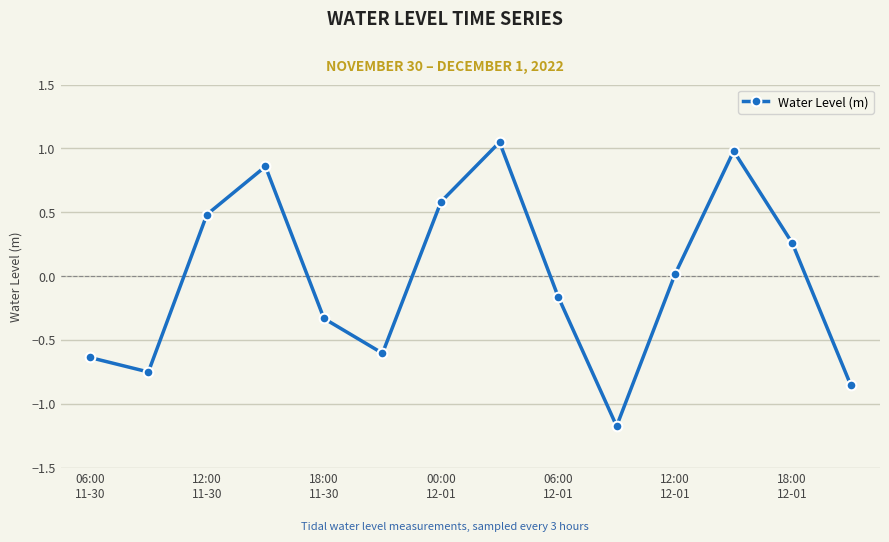

What is the difference between the maximum and minimum values?

2.2